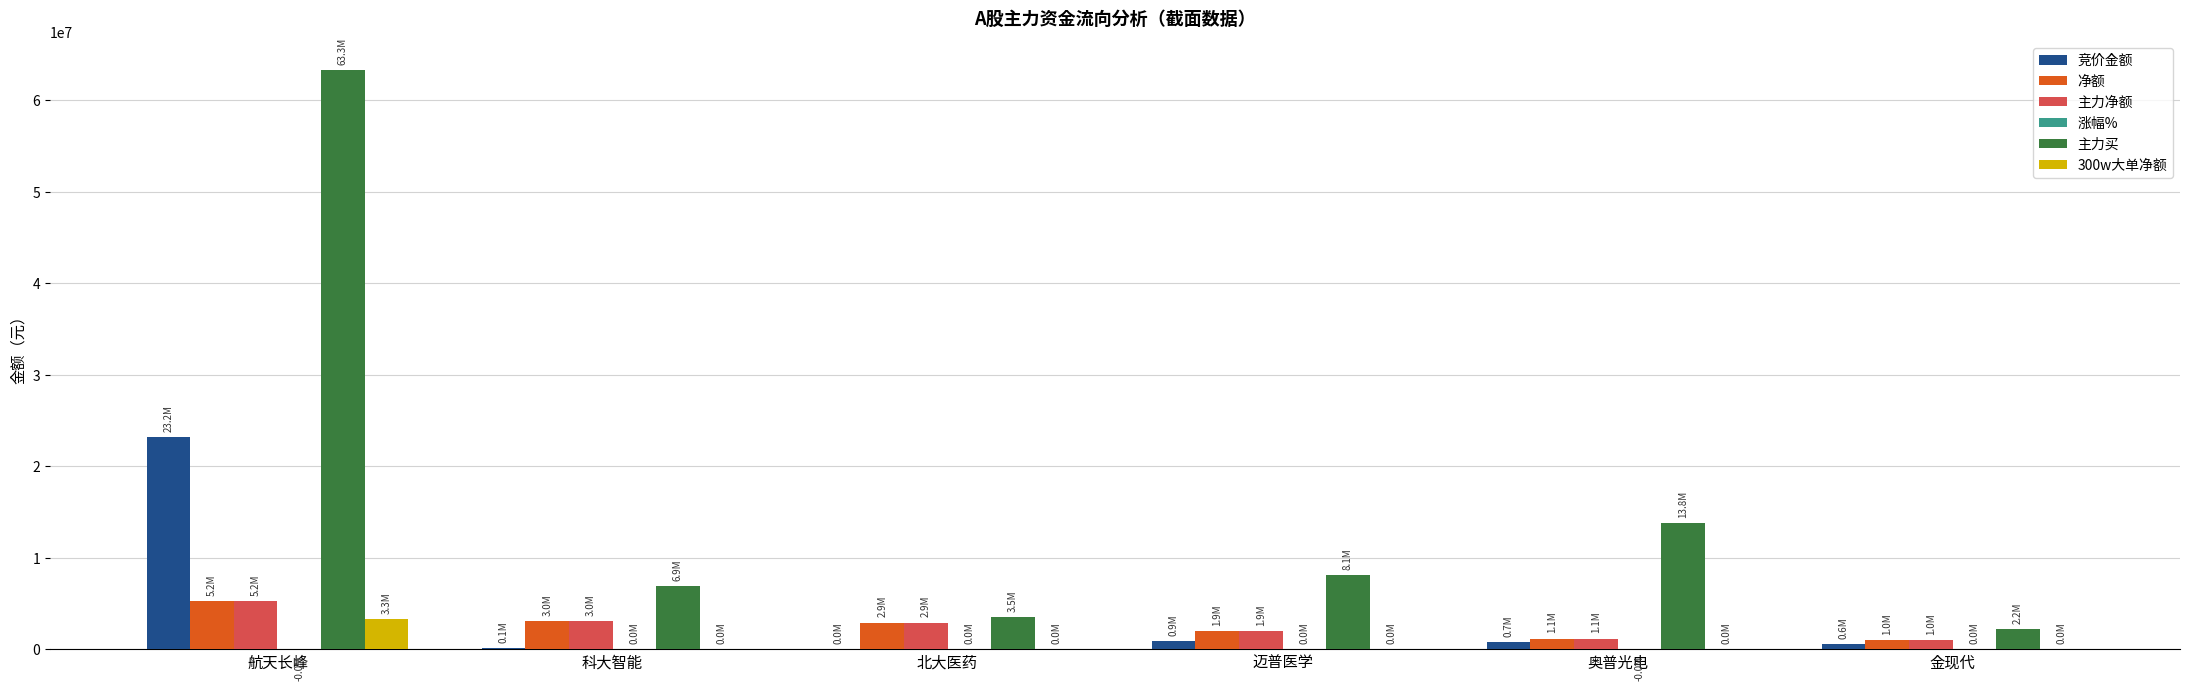

What is the sum of all 300w大单净额 values?

3250831.0